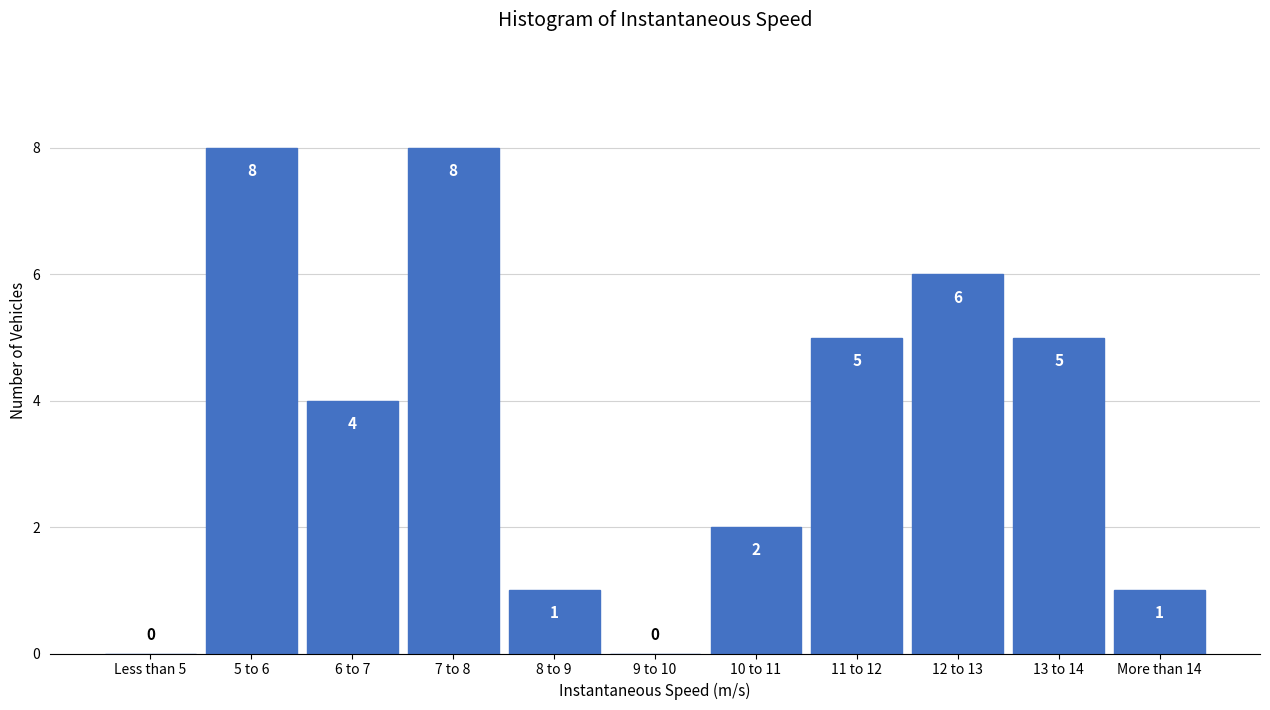

Reading right to left, list all the values displayed in this chart.

More than 14=1	13 to 14=5	12 to 13=6	11 to 12=5	10 to 11=2	9 to 10=0	8 to 9=1	7 to 8=8	6 to 7=4	5 to 6=8	Less than 5=0